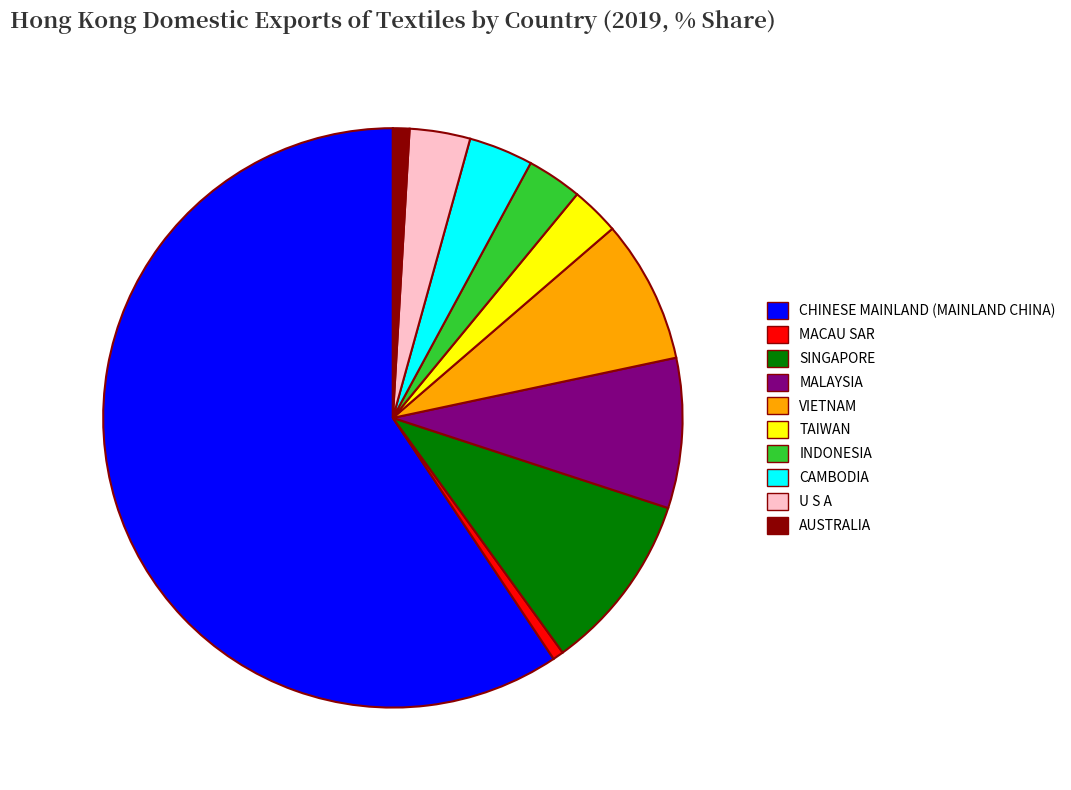

Between U S A and MACAU SAR, which is larger?

U S A